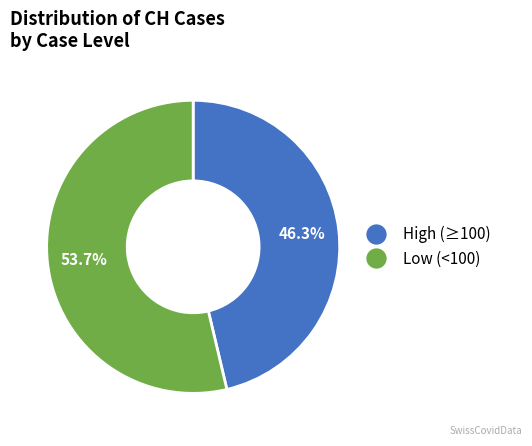

How many slices are in this pie chart?

2